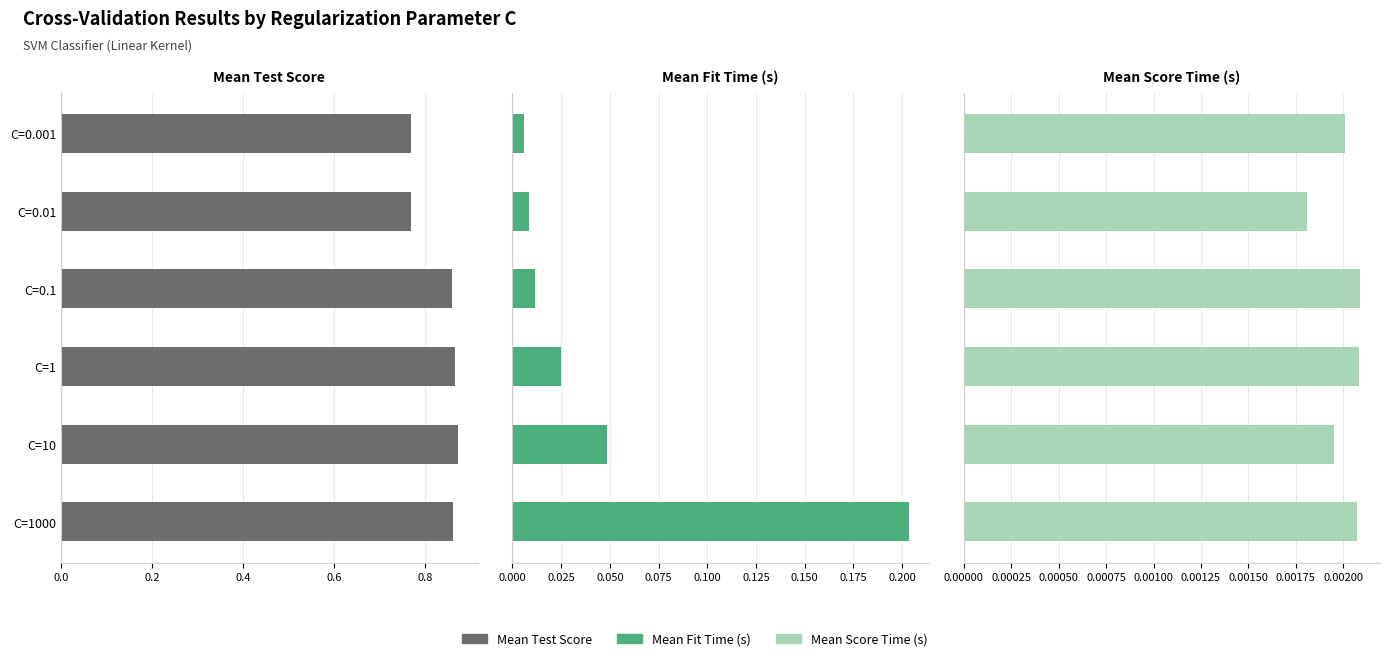

Reading left to right, extract all data points from this chart.

Mean Test Score: 0.8	0.8	0.9	0.9	0.9	0.9
Mean Fit Time (s): 0.0	0.0	0.0	0.0	0.0	0.2
Mean Score Time (s): 0.0	0.0	0.0	0.0	0.0	0.0